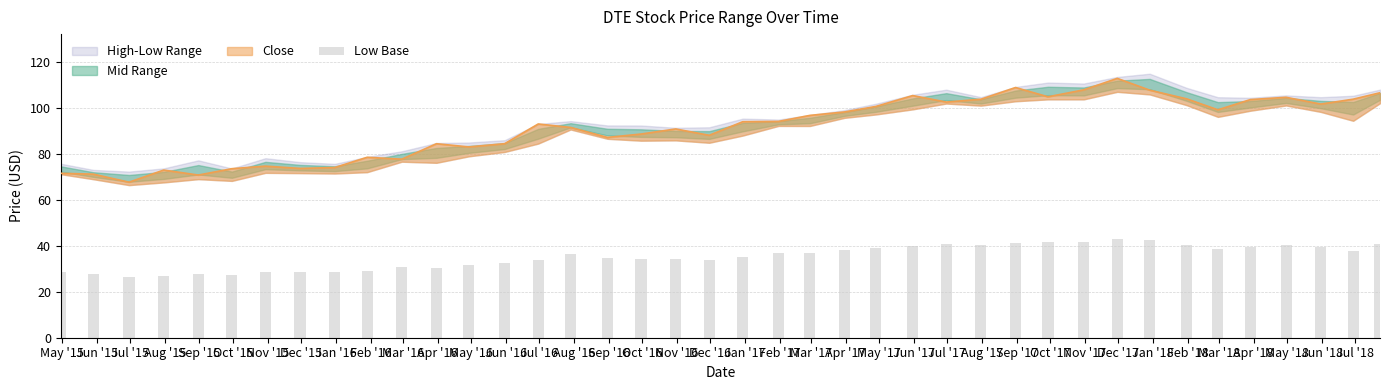

At which category does the chart reach its peak across all series?

Dec '17